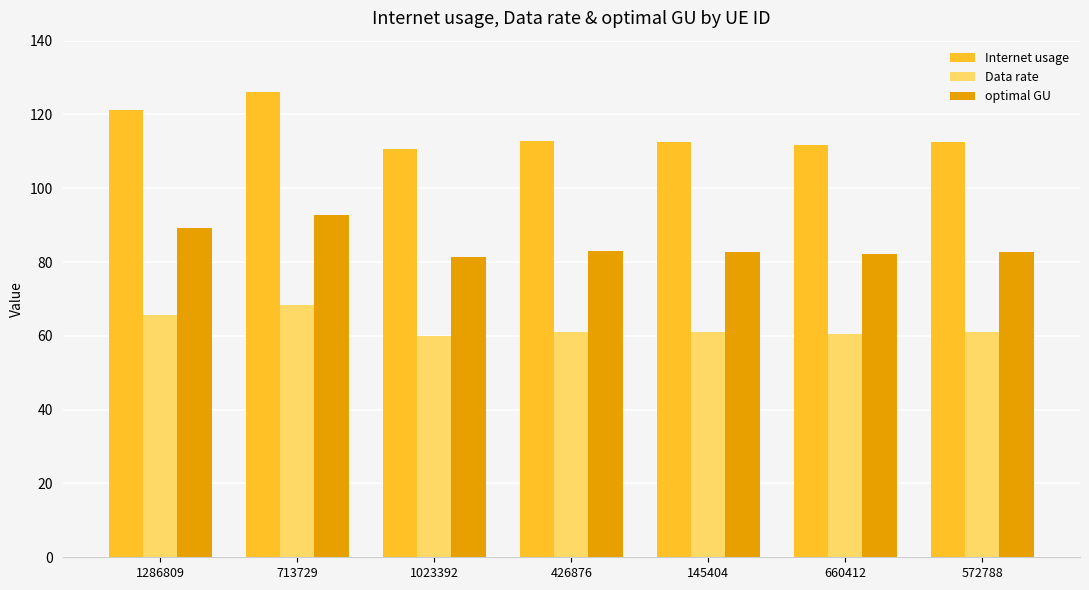

At how many categories does at least one series exceed 116?

2